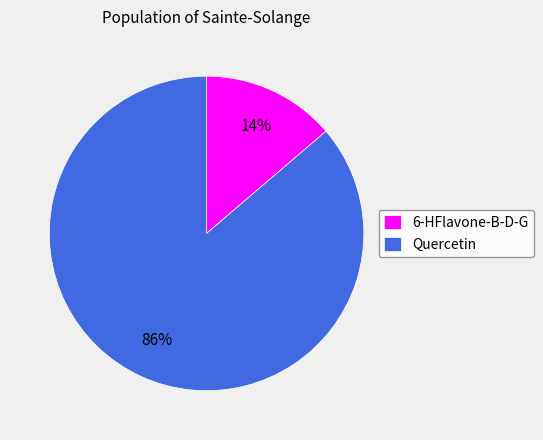

Is the sum of Quercetin and 6-HFlavone-B-D-G greater than half?

Yes